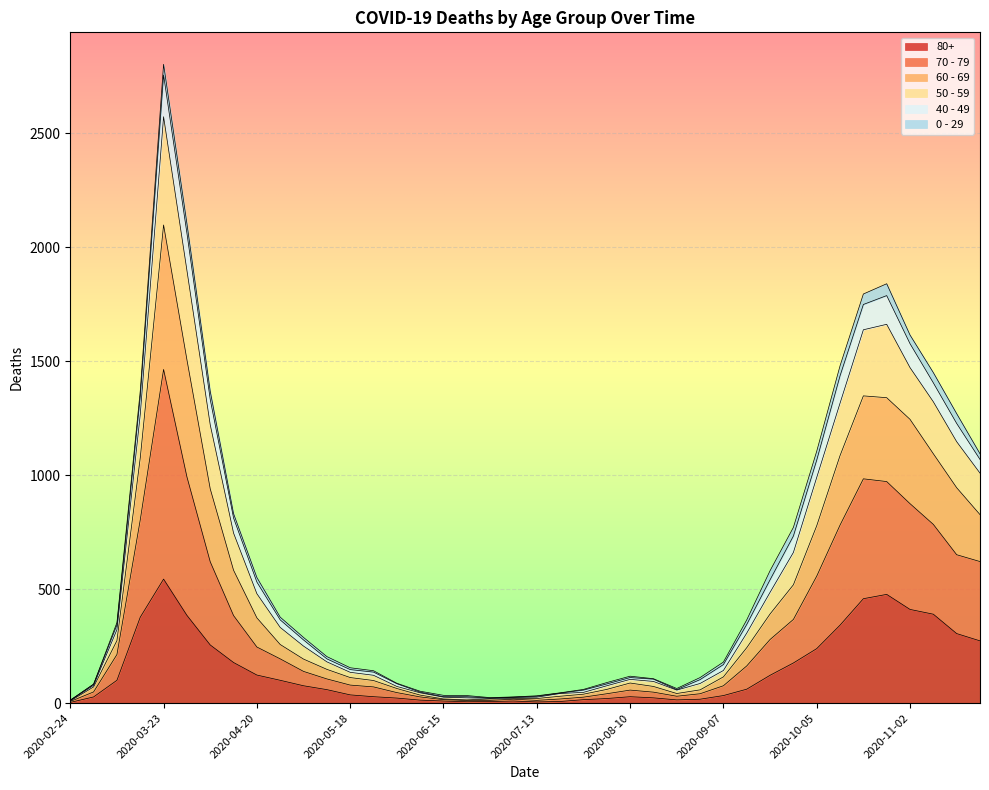

At which category is the sum across all series the highest?

2020-03-23